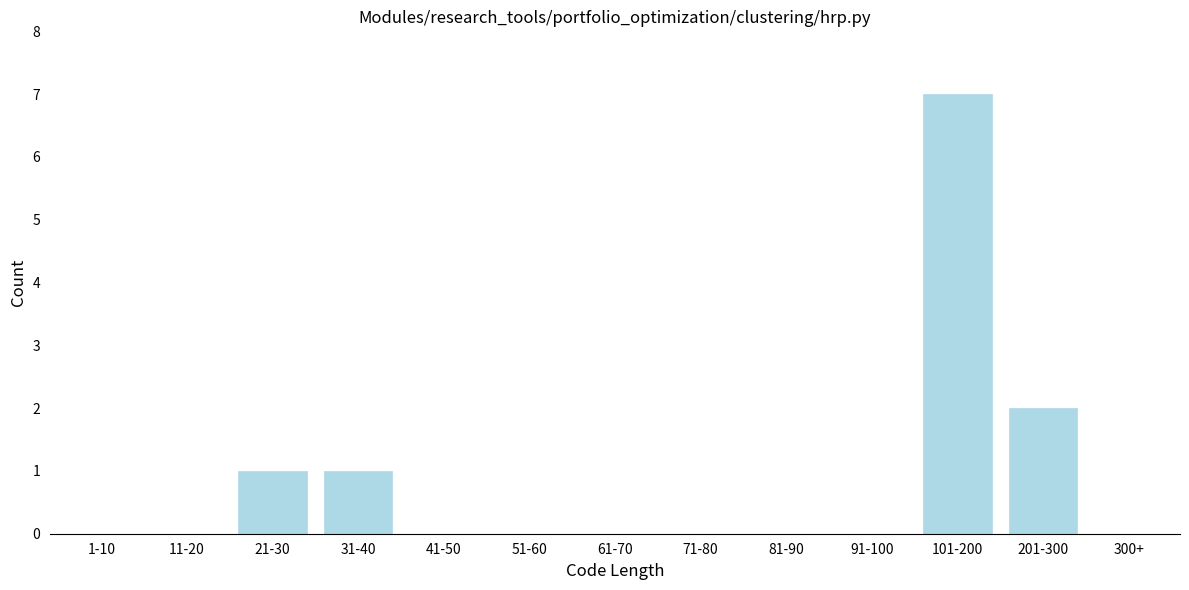

Reading left to right, transcribe all the data shown in this chart.

1-10=0	11-20=0	21-30=1	31-40=1	41-50=0	51-60=0	61-70=0	71-80=0	81-90=0	91-100=0	101-200=7	201-300=2	300+=0